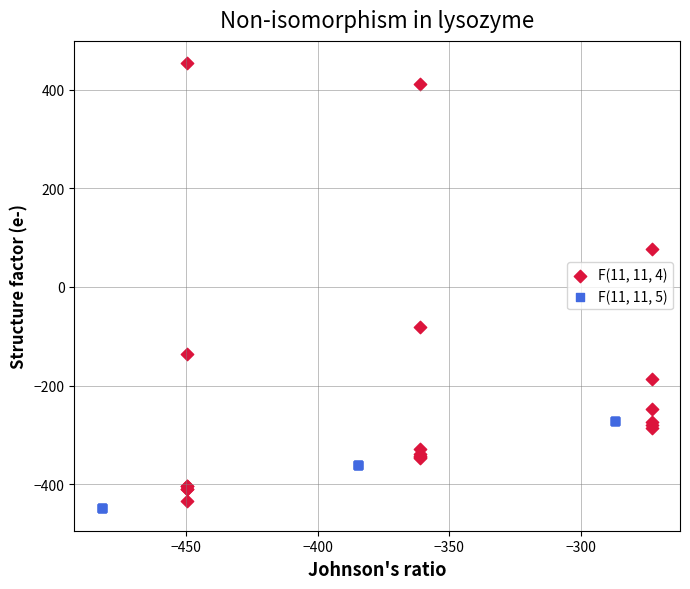

Which series has the widest spread of Y values?

F(11, 11, 4)